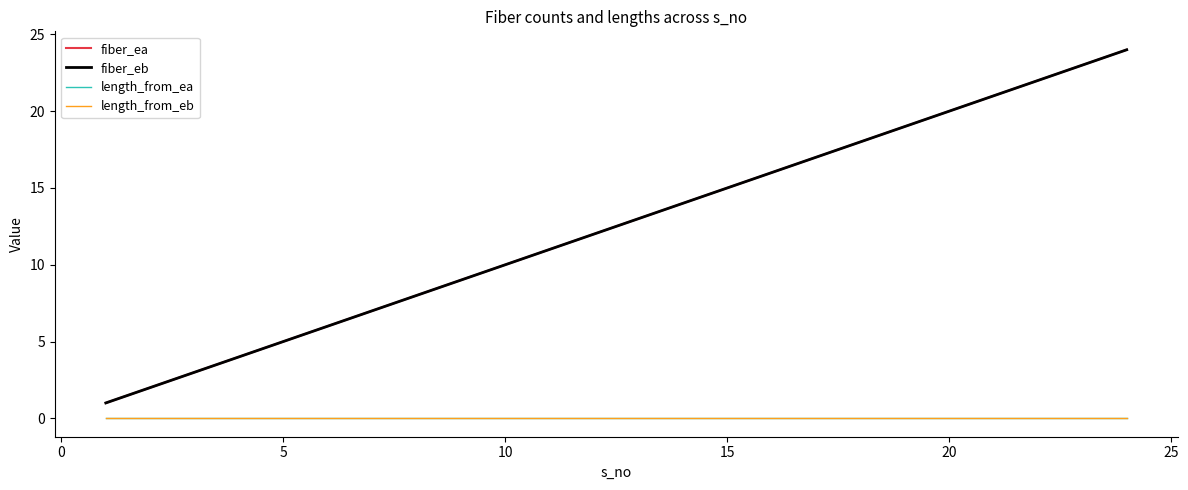

Is this an area chart (filled region under the line)?

No